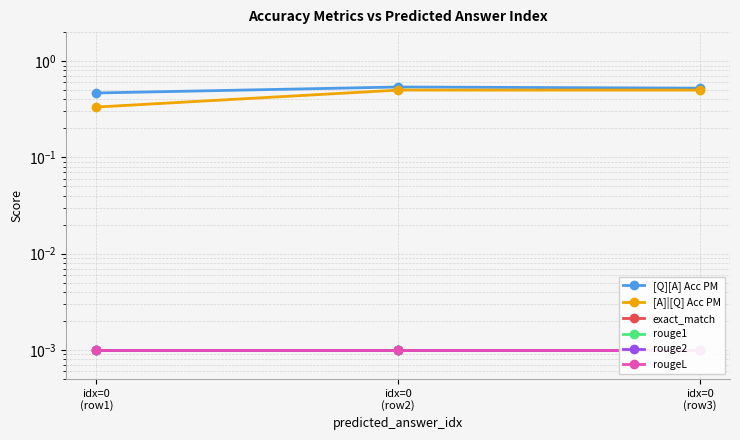

Does the chart display data point markers on the line(s)?

Yes